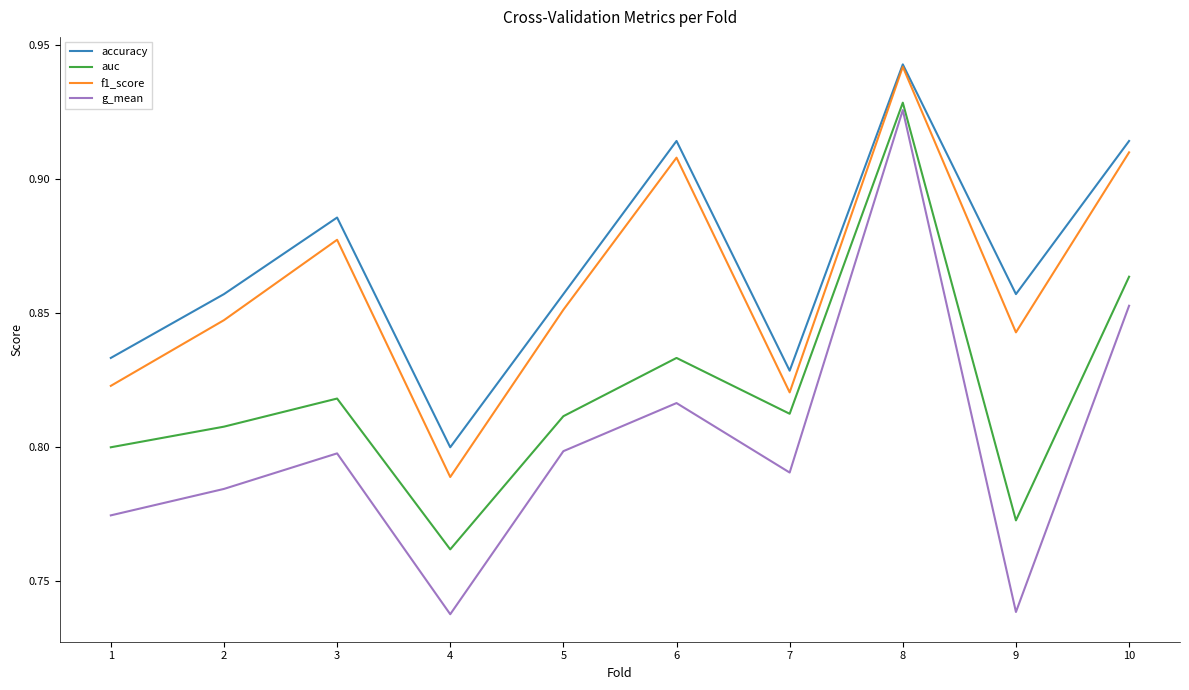

Where is the first local maximum for f1_score?

3